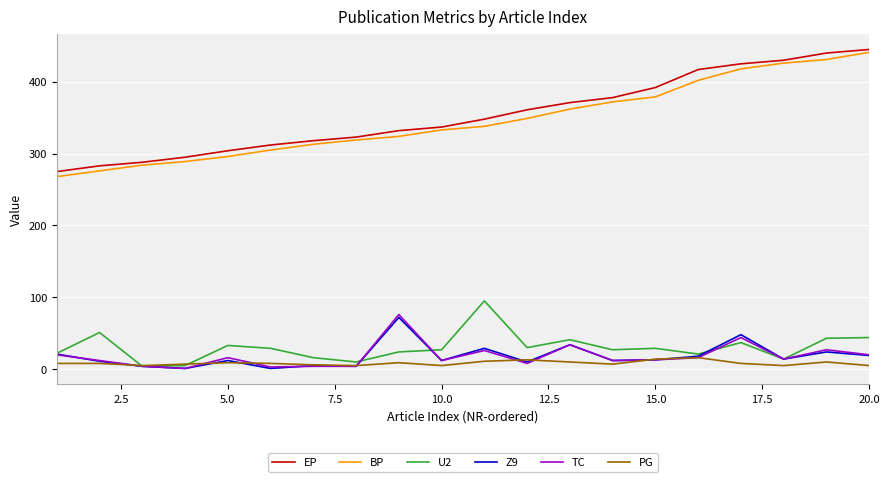

True or false: PG and BP intersect in this chart.

False